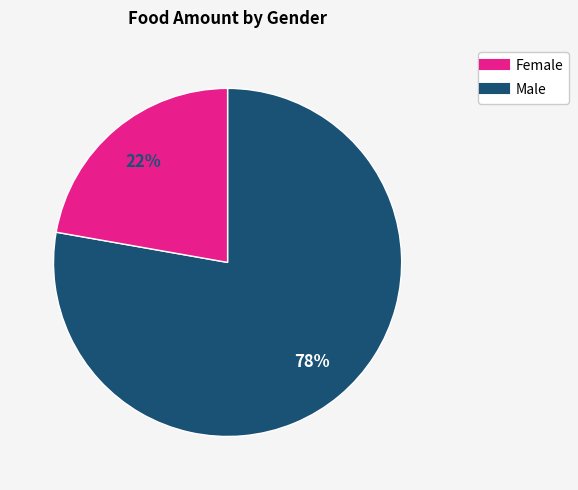

Is there any slice that represents more than half of the pie?

Yes